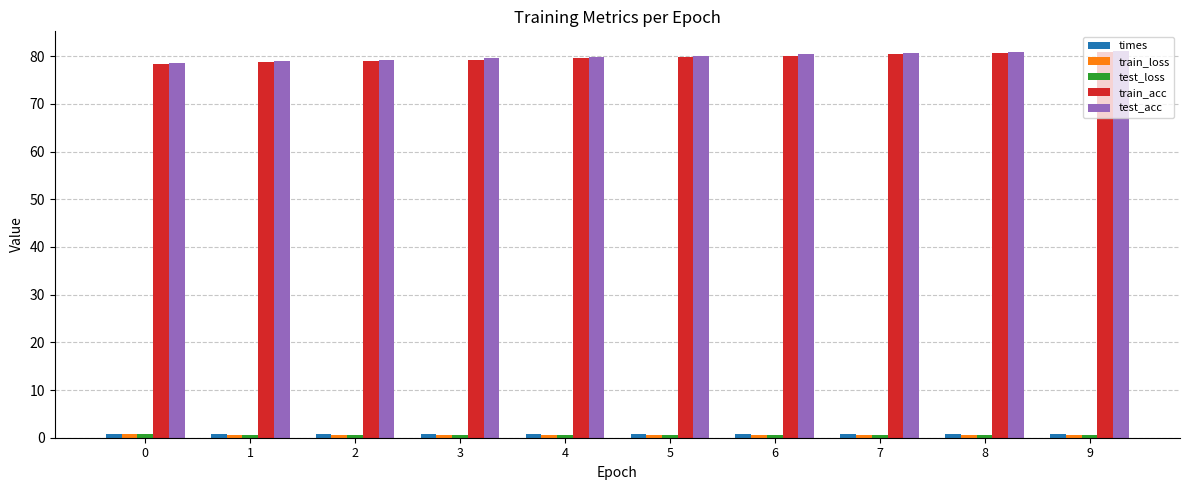

What is the sum of all test_acc values?

799.7